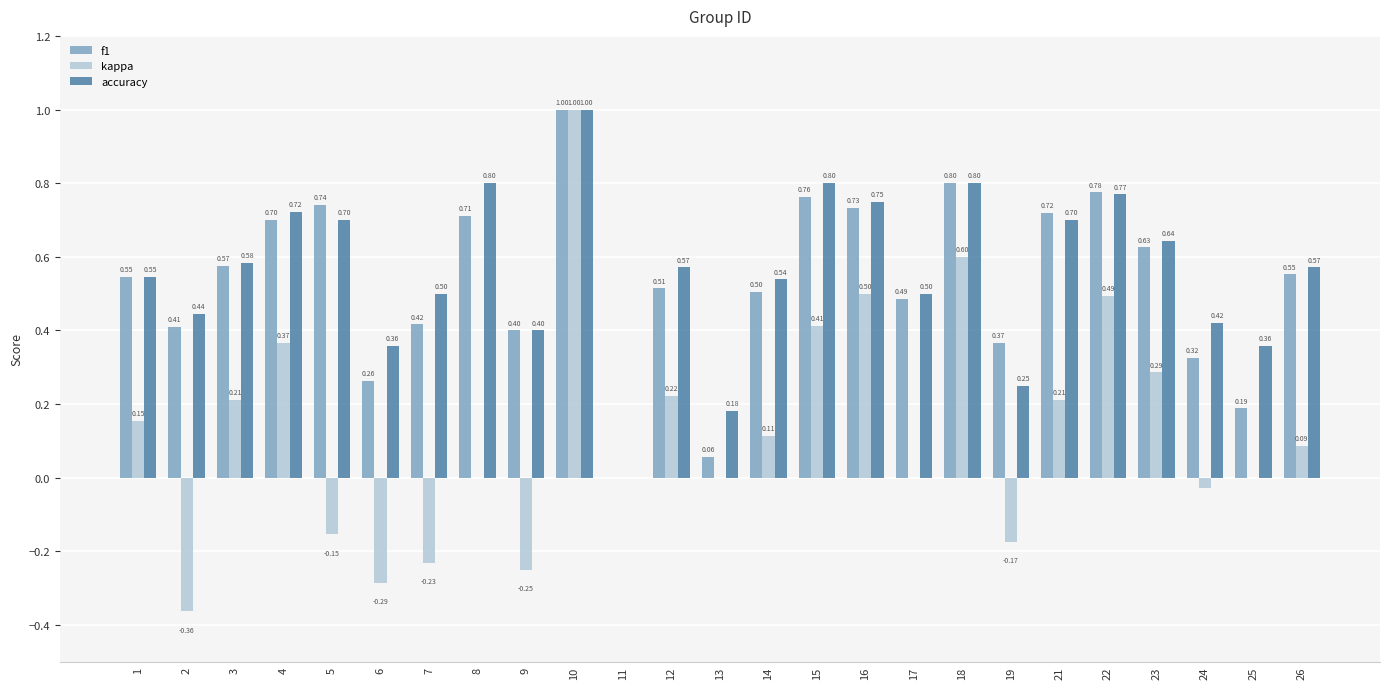

Which series has the largest total across all categories?

accuracy